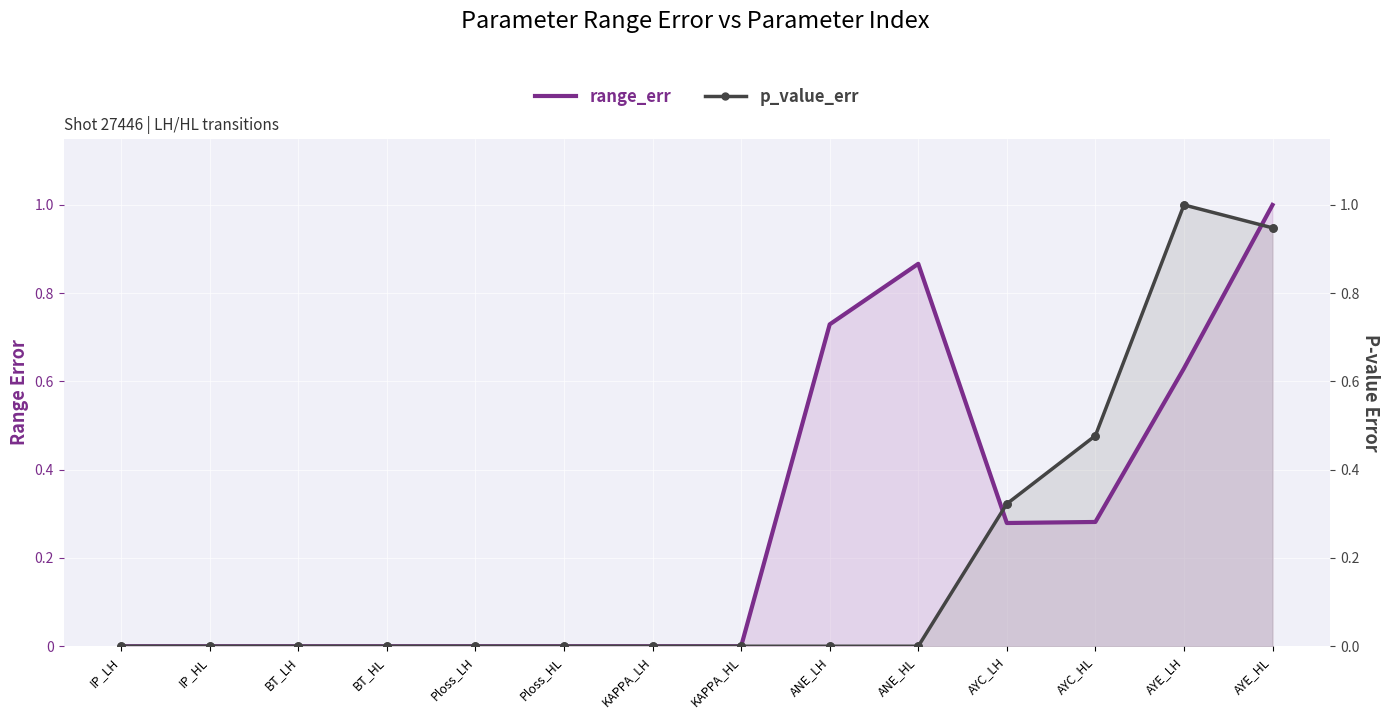

Which series has the largest total across all categories?

range_err